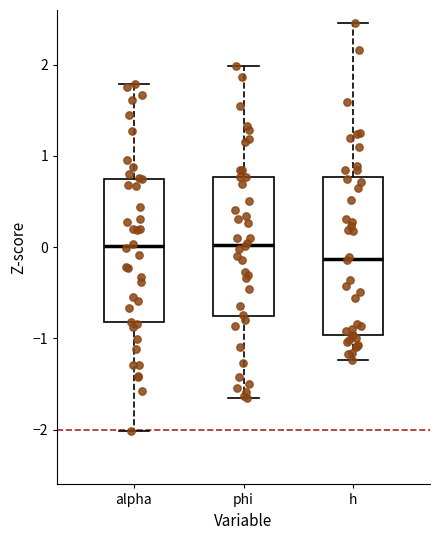

Where is the upper edge of the box for phi on the y-axis? The values are not printed on the chart, so give them approximately, as read against the axis.

0.8